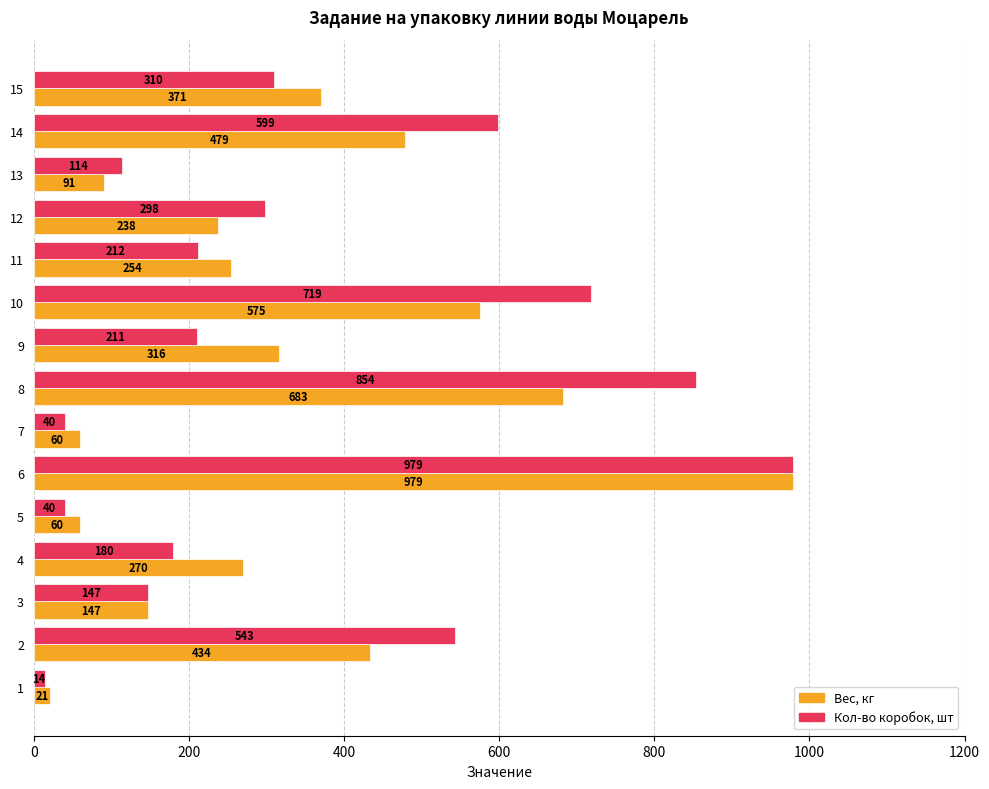

Which series has the widest spread of values?

Кол-во коробок, шт